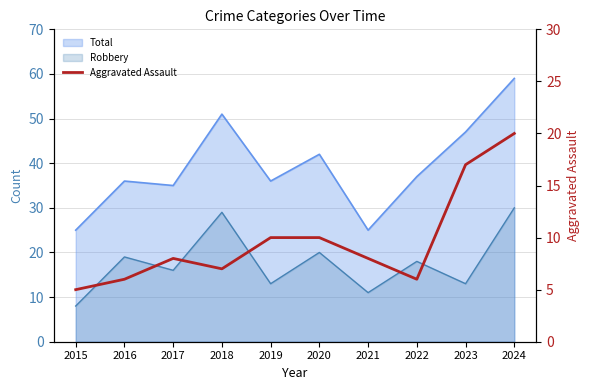

At which label does the data first exceed 8?

2019